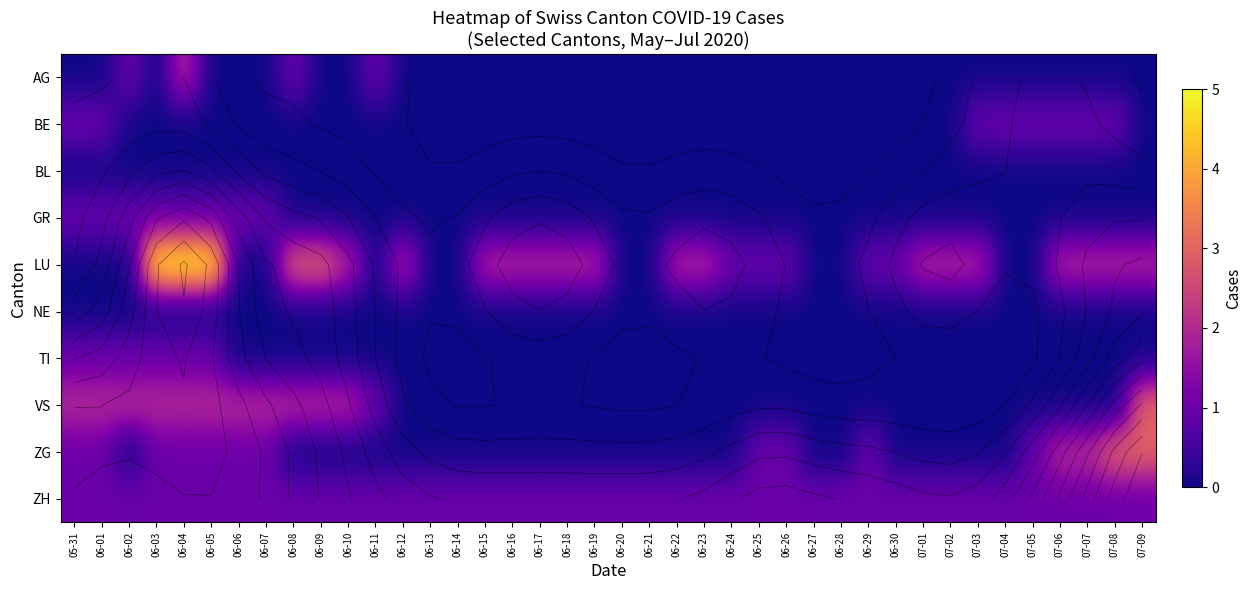

Which series has the largest range (max minus min)?

LU